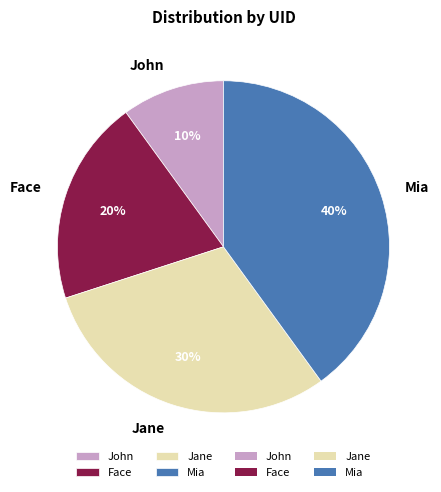

Rank the categories by value from lowest to highest.

John, Face, Jane, Mia